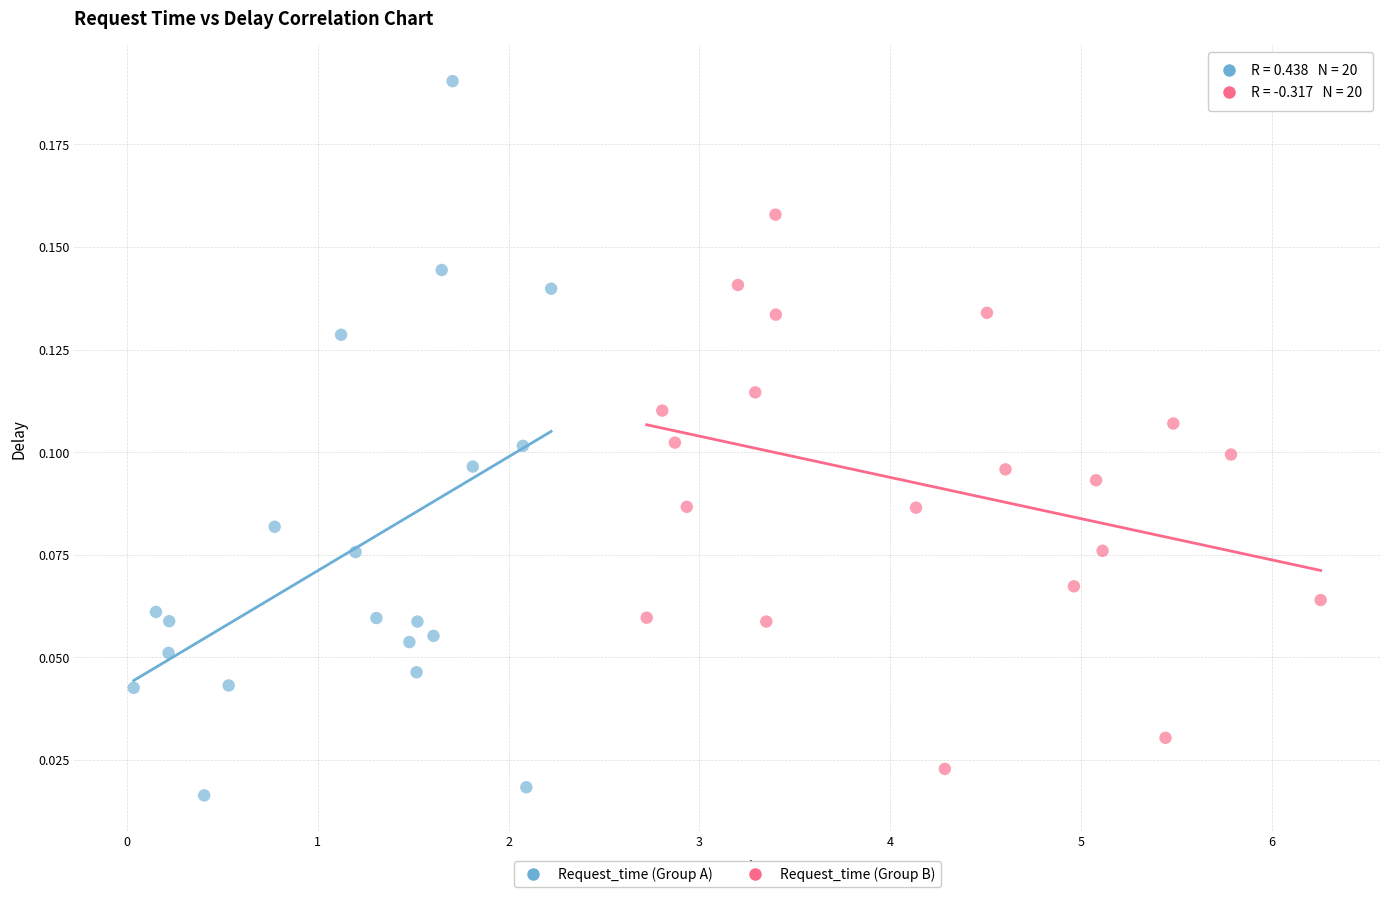

What are all the series names shown in the legend?

Request_time (Group A), Request_time (Group B)